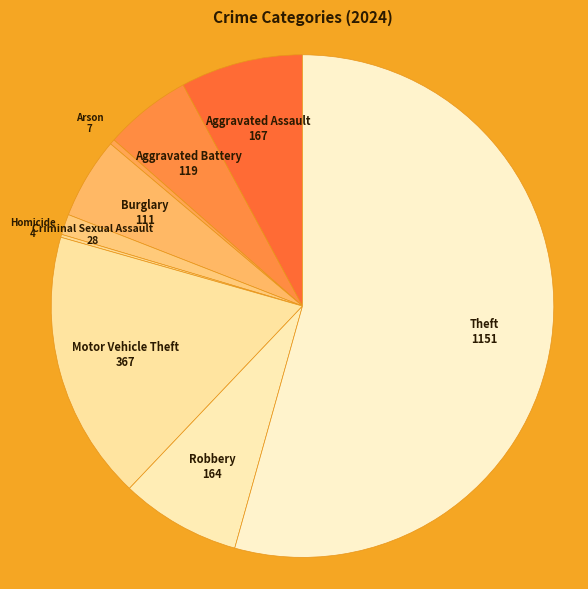

Which slice is the largest?

Theft